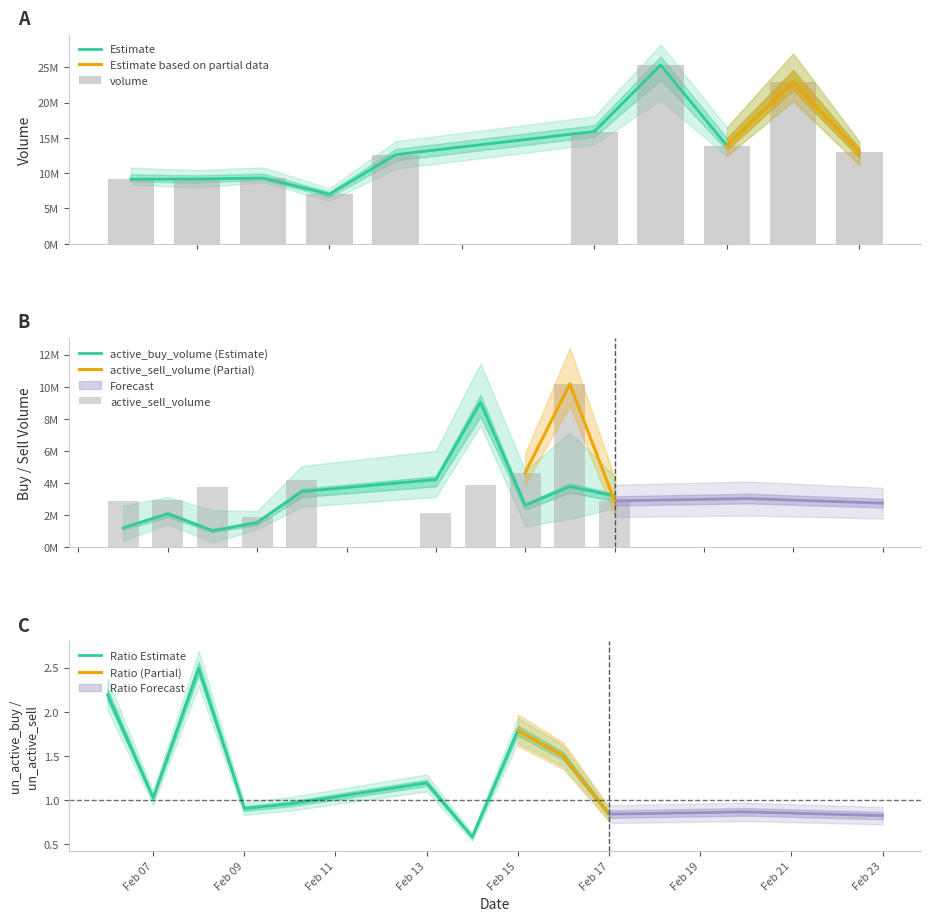

Is it true that Ratio Estimate equals 0.5 at Feb 17?

False